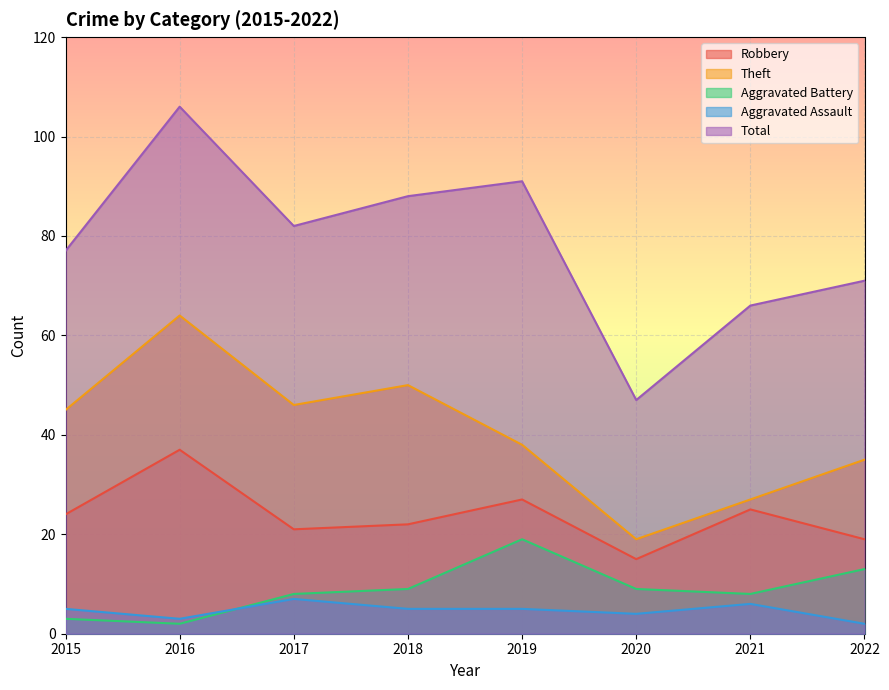

Is the value of Theft at 2022 greater than the value of Total at 2021?

No